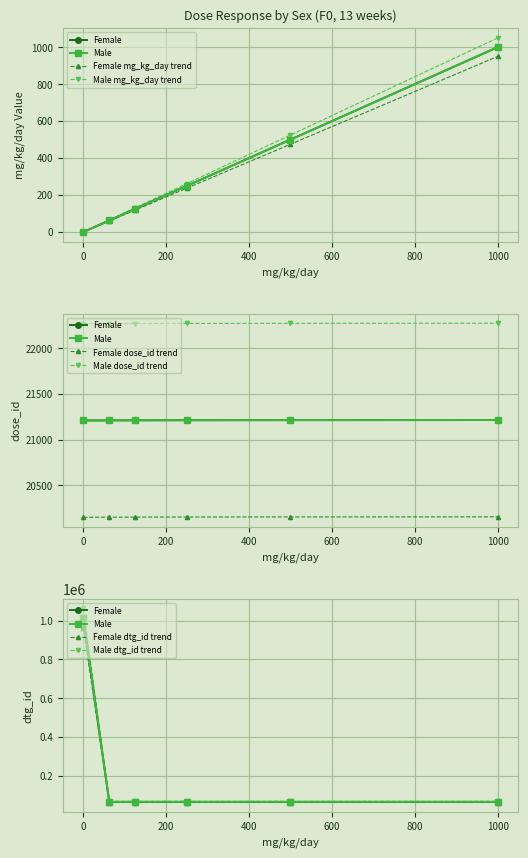

How many data points in Male mg_kg_day are less than 250?

3